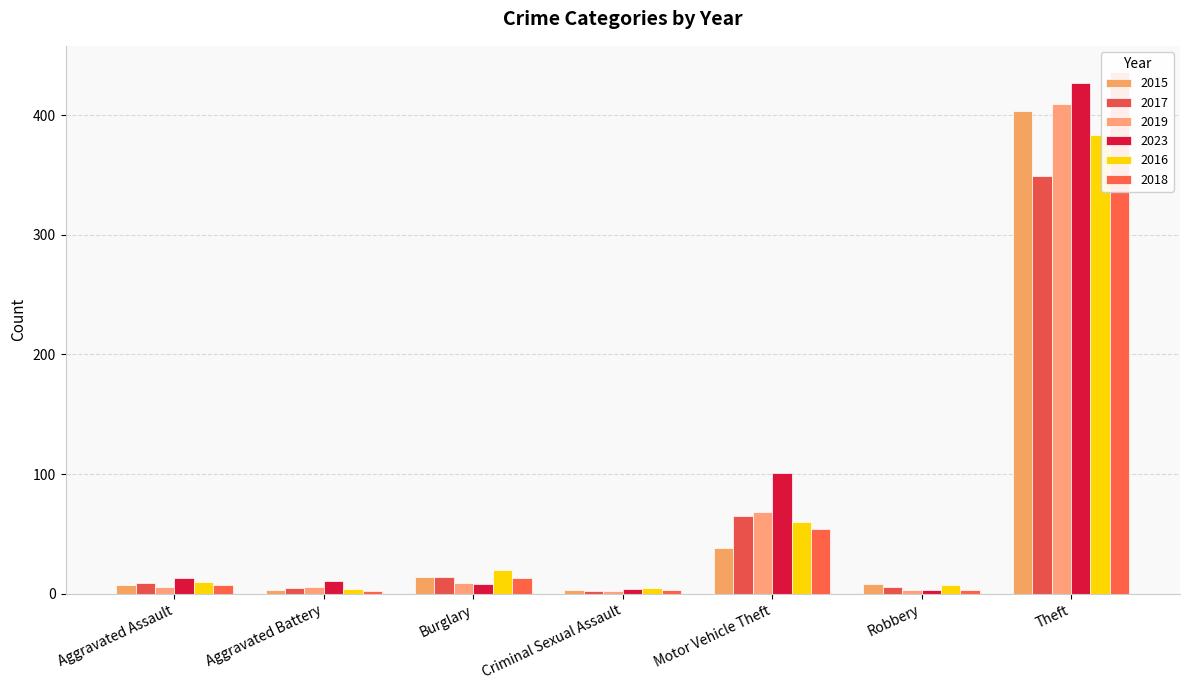

How many bars are there in total?

42